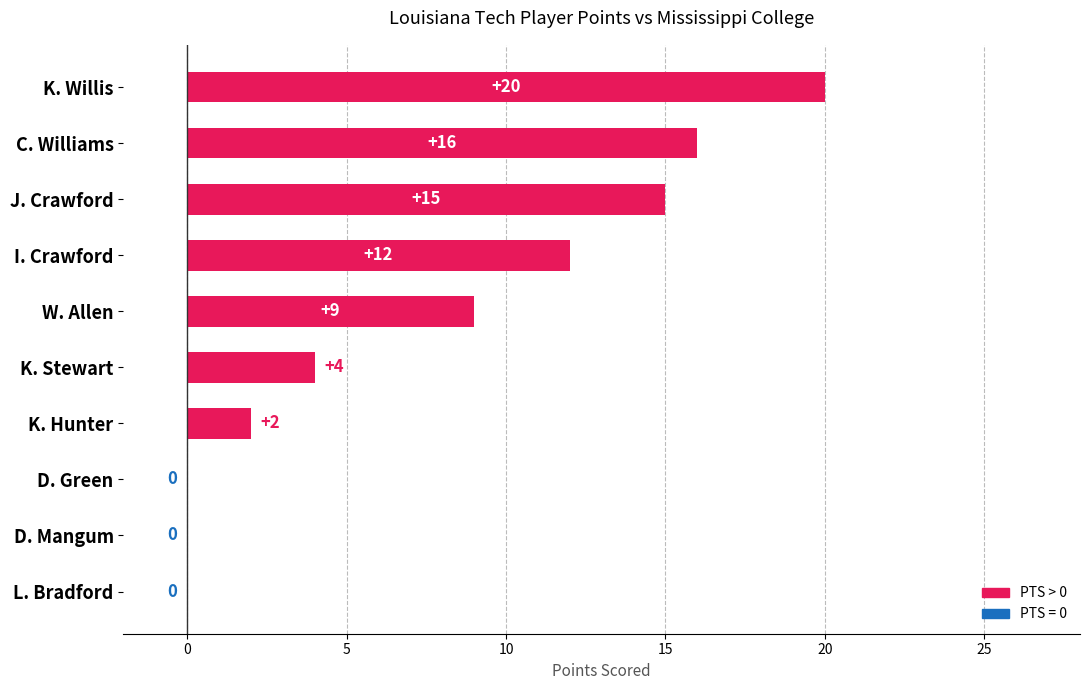

Reading top to bottom, list all the values displayed in this chart.

K. Willis=20	C. Williams=16	J. Crawford=15	I. Crawford=12	W. Allen=9	K. Stewart=4	K. Hunter=2	D. Green=0	D. Mangum=0	L. Bradford=0